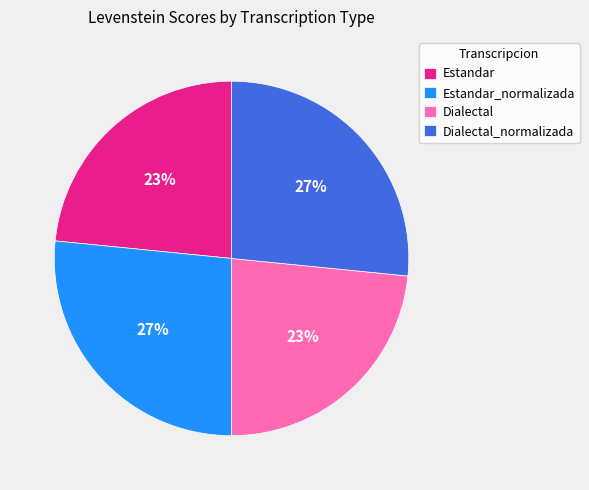

How many slices are in this pie chart?

4